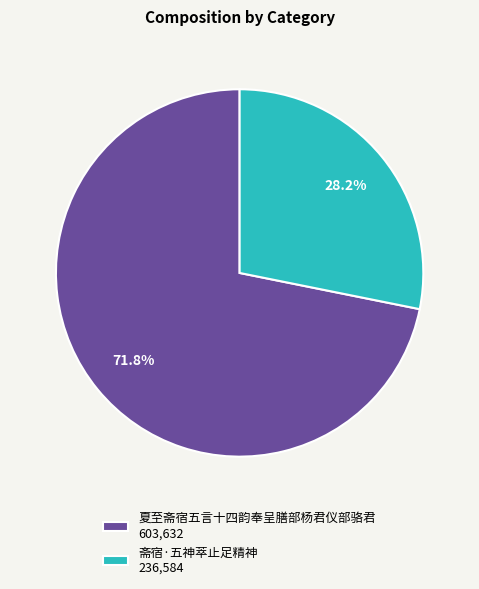

Do 斋宿·五神萃止足精神 and 夏至斋宿五言十四韵奉呈膳部杨君仪部骆君 together represent more than half of the pie?

Yes